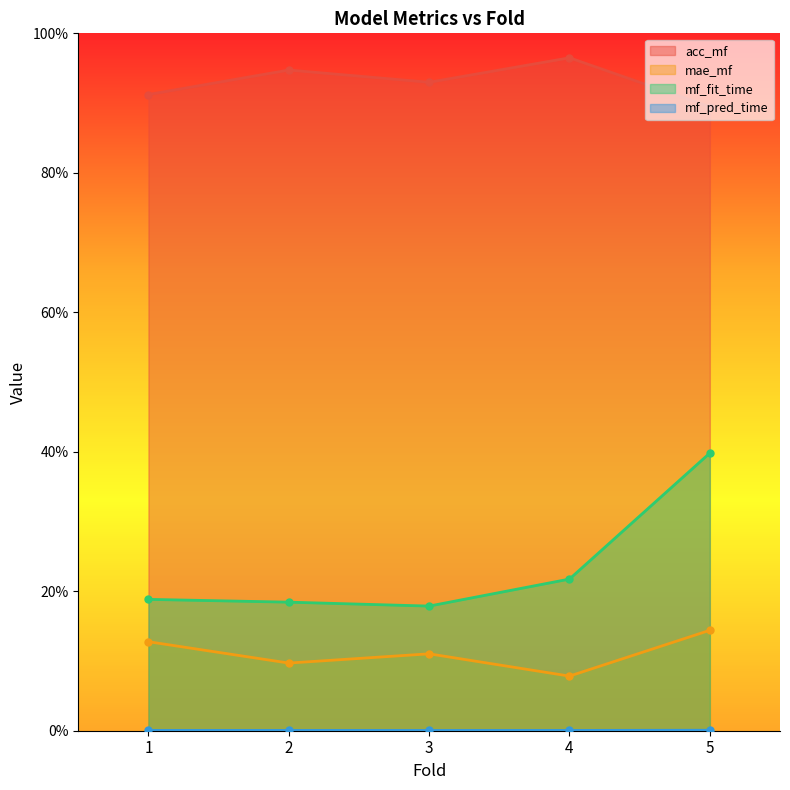

Reading left to right, what are all the values shown in this chart?

acc_mf: 0.9	0.9	0.9	1.0	0.9
mae_mf: 0.1	0.1	0.1	0.1	0.1
mf_fit_time: 0.2	0.2	0.2	0.2	0.4
mf_pred_time: 0.0	0.0	0.0	0.0	0.0